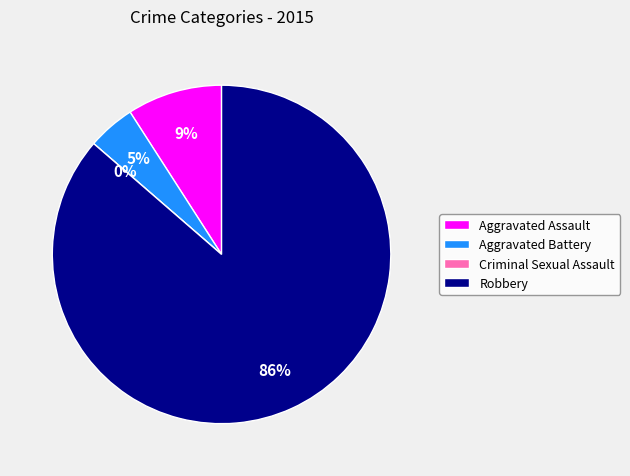

Rank the categories by value from lowest to highest.

Criminal Sexual Assault, Aggravated Battery, Aggravated Assault, Robbery